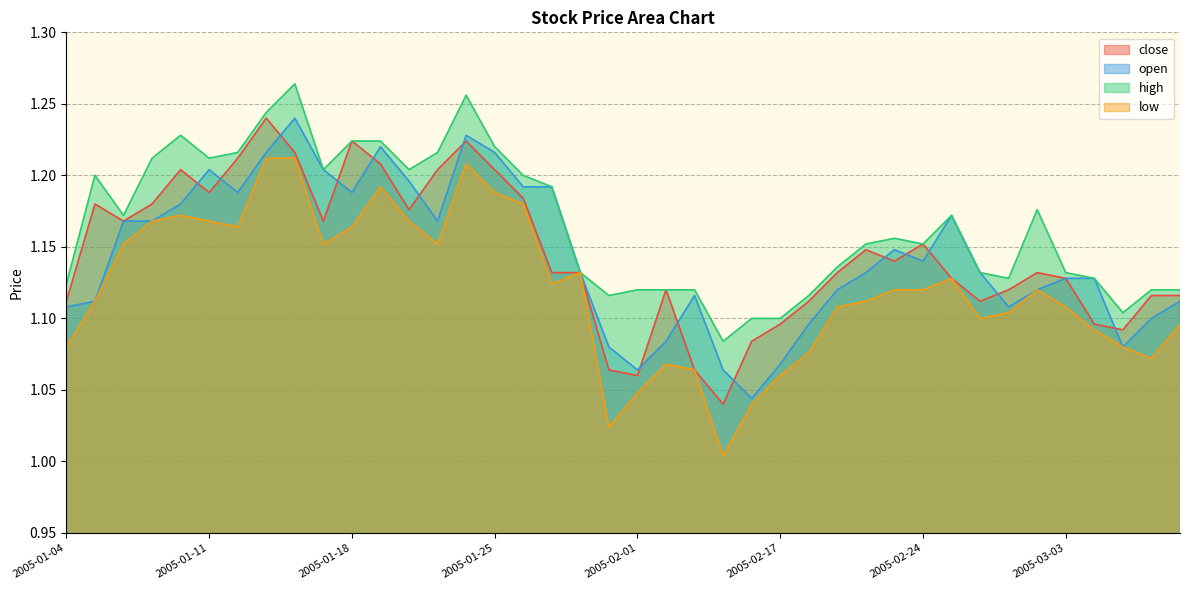

What is the difference between the second highest and minimum values in the open series?

0.2